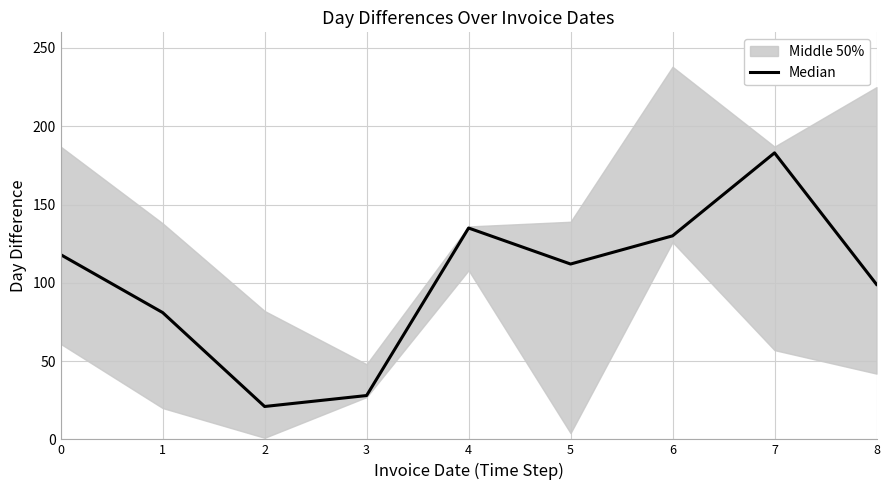

The chart shows a value of 44 at 8. True or false?

False